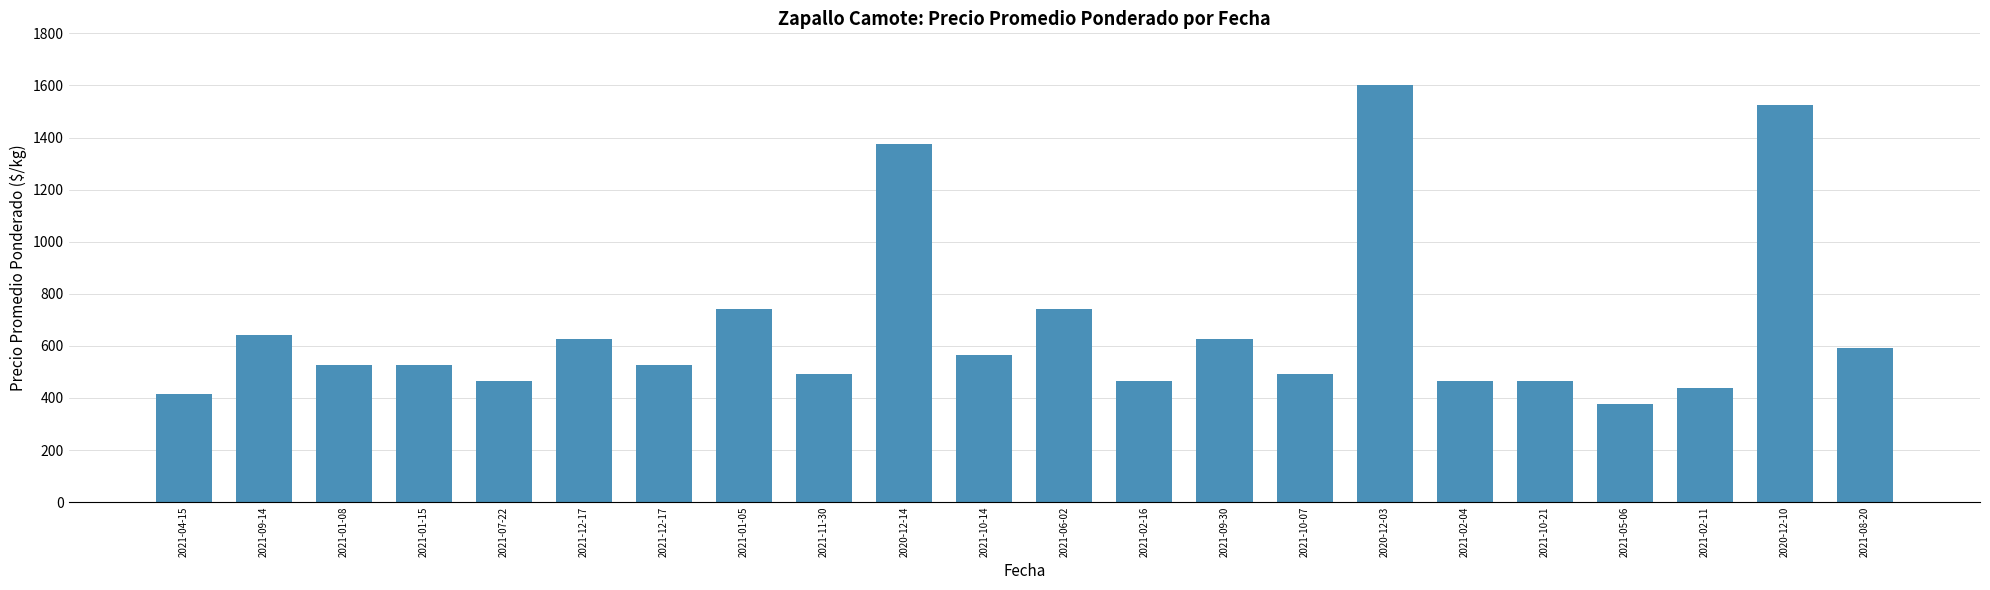

How many values are below 525?

9